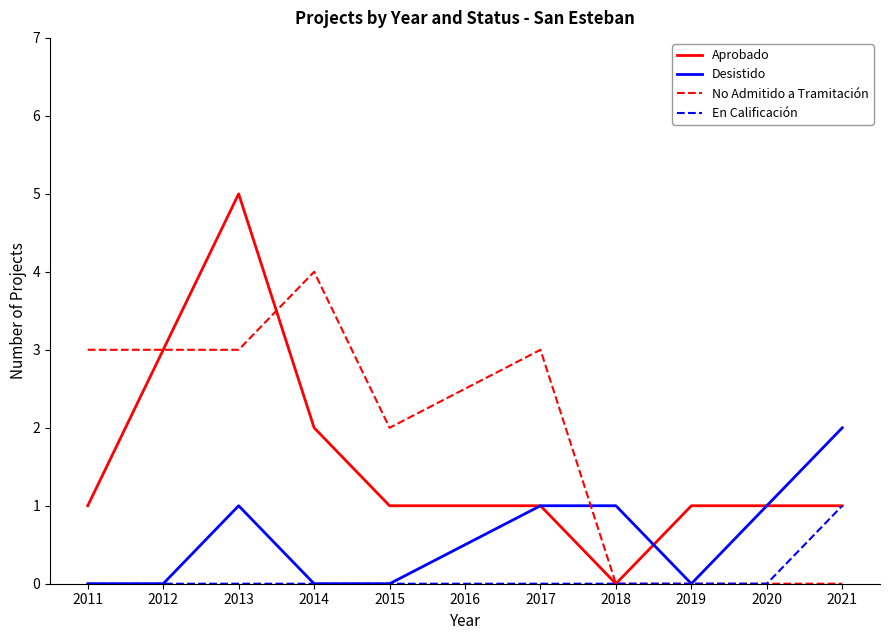

True or false: Desistido has a value of 2 at 2012.

False